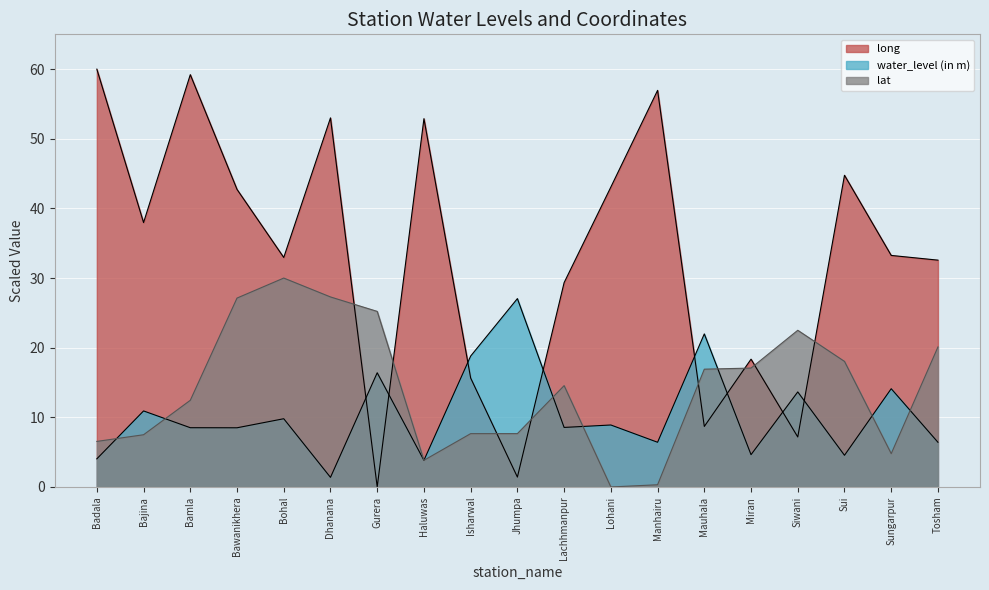

Which series has the widest spread of values?

long